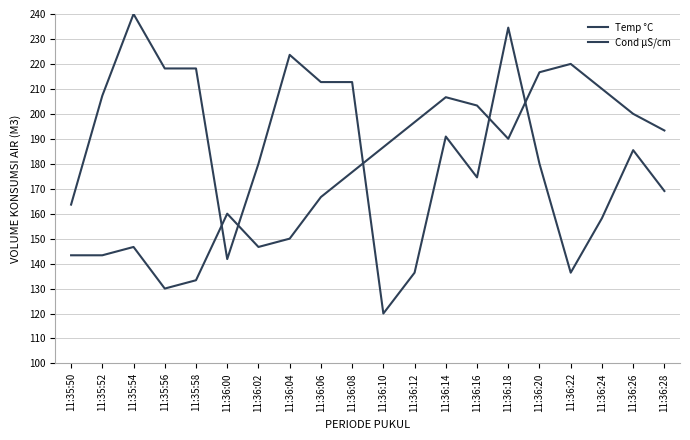

Which series has the largest total across all categories?

Cond µS/cm